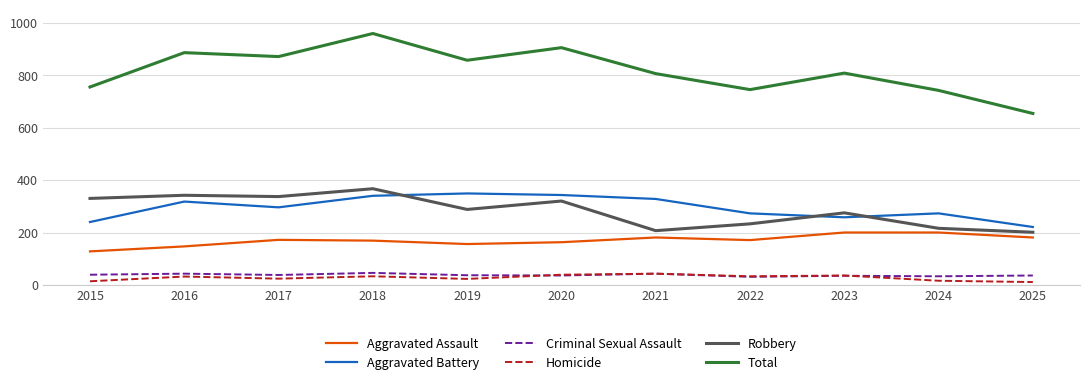

In Robbery, how many points are higher than both neighbors (excluding endpoints)?

4